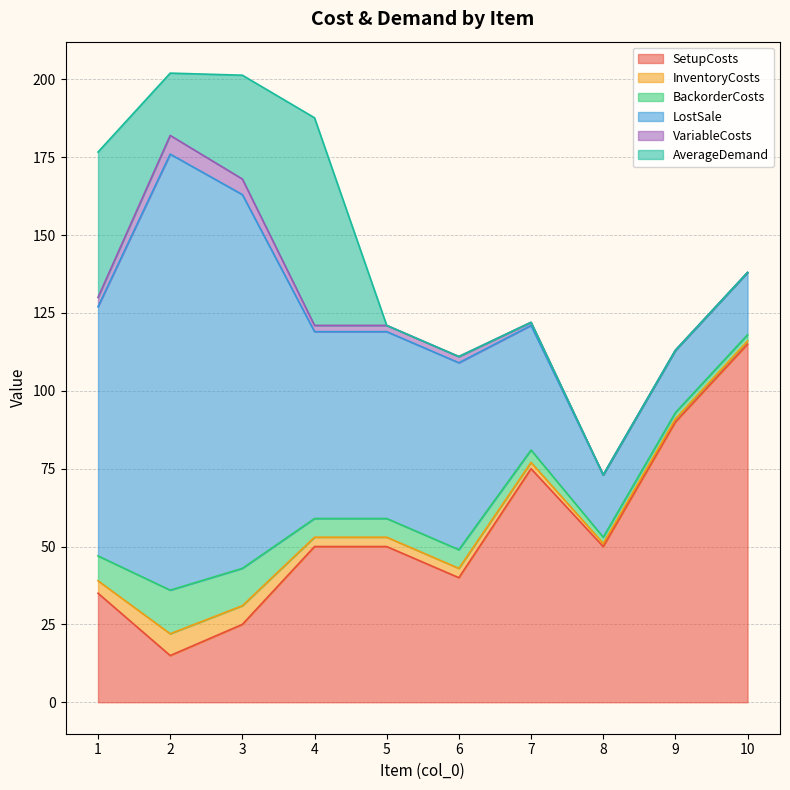

True or false: SetupCosts and BackorderCosts cross at least once.

False